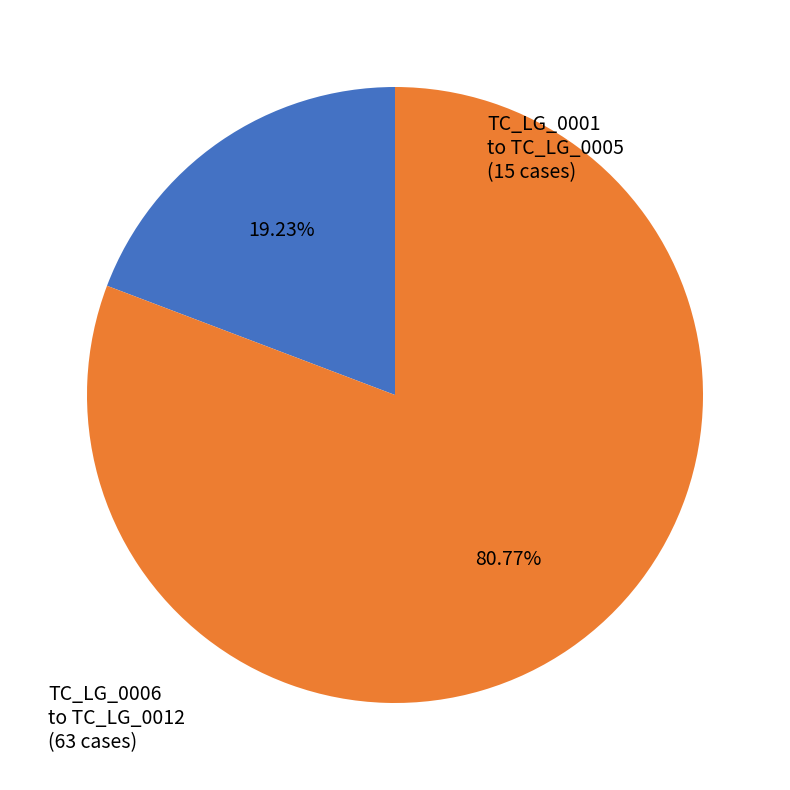

To the nearest percent, what is the average slice percentage?

50%